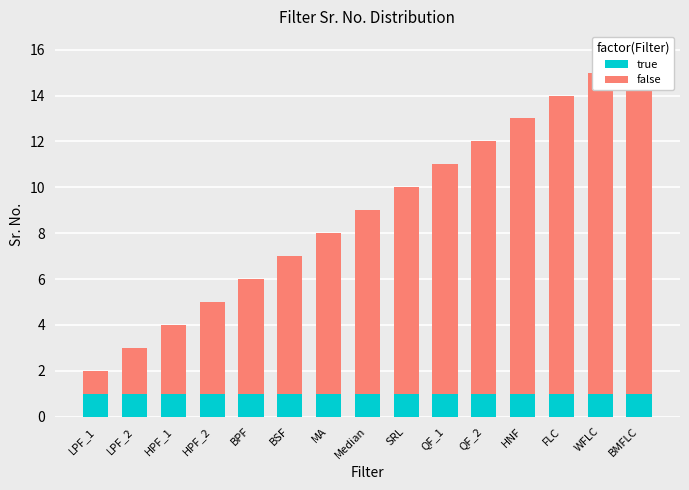

What is the total value across all series at LPF_2?

3